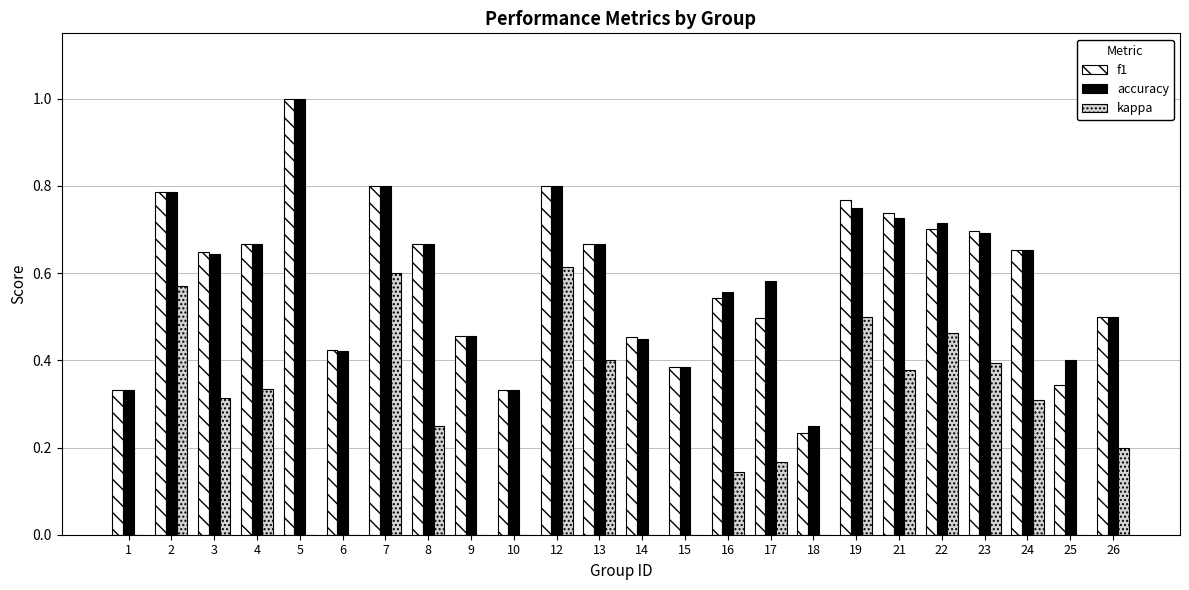

Which series changed the most between 10 and 12?

kappa